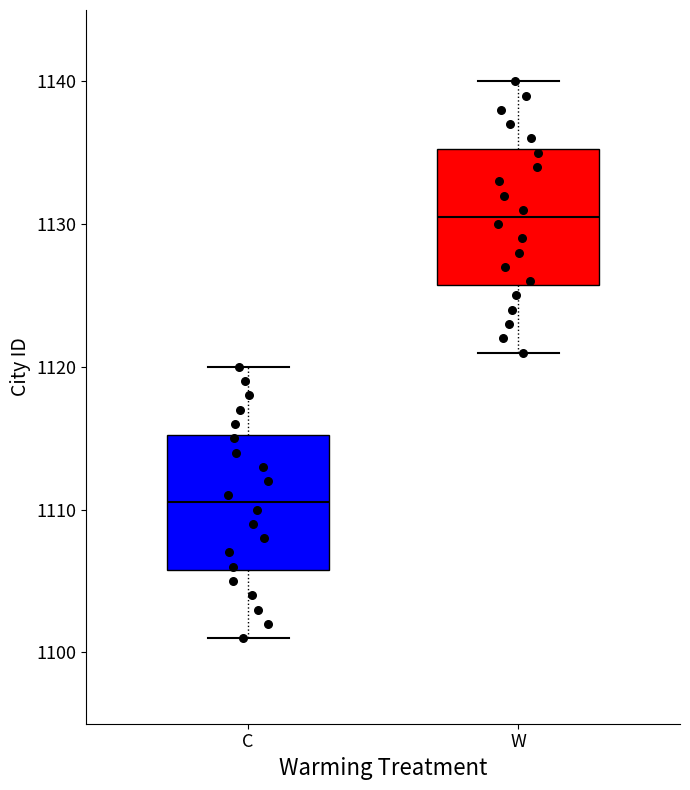

Reading left to right, read every box against the y-axis: the position of its median line, the range the box covers, and the ends of its whiskers. The values are not printed on the chart, so give them approximately, as read against the axis.

C: median 1111, box 1106 to 1115, whiskers 1101 to 1120
W: median 1131, box 1126 to 1135, whiskers 1121 to 1140